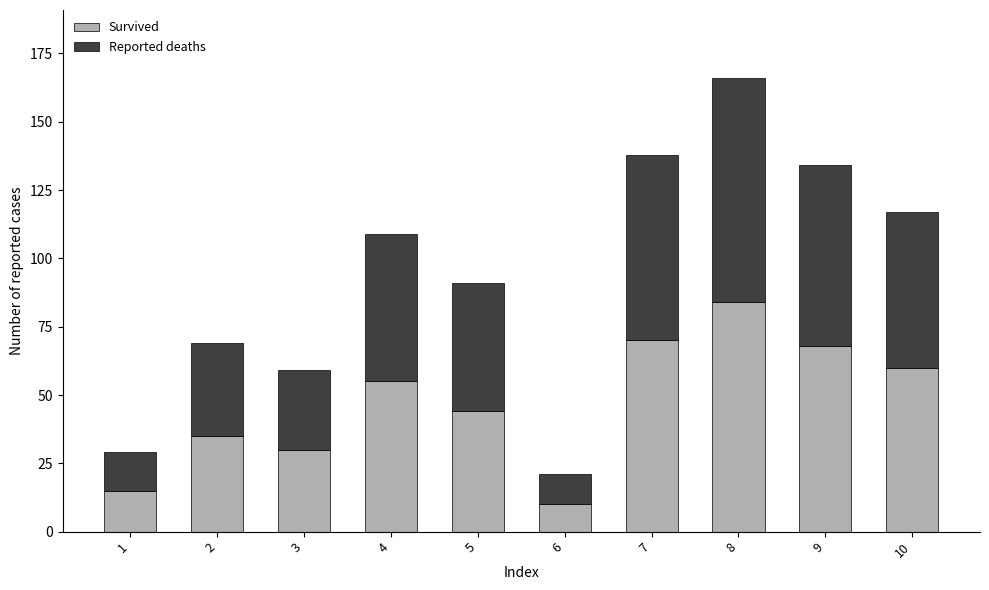

Does the chart contain stacked bars?

Yes